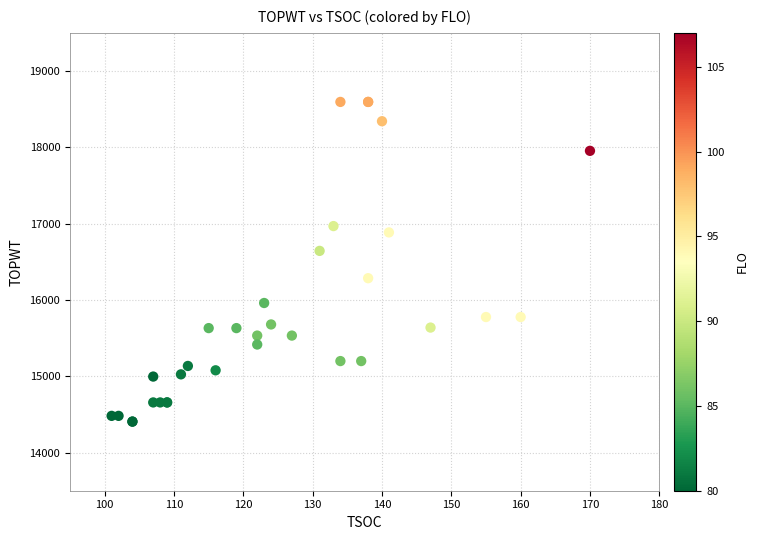

What Y value in the scatter plot is closest to 16500?

16643